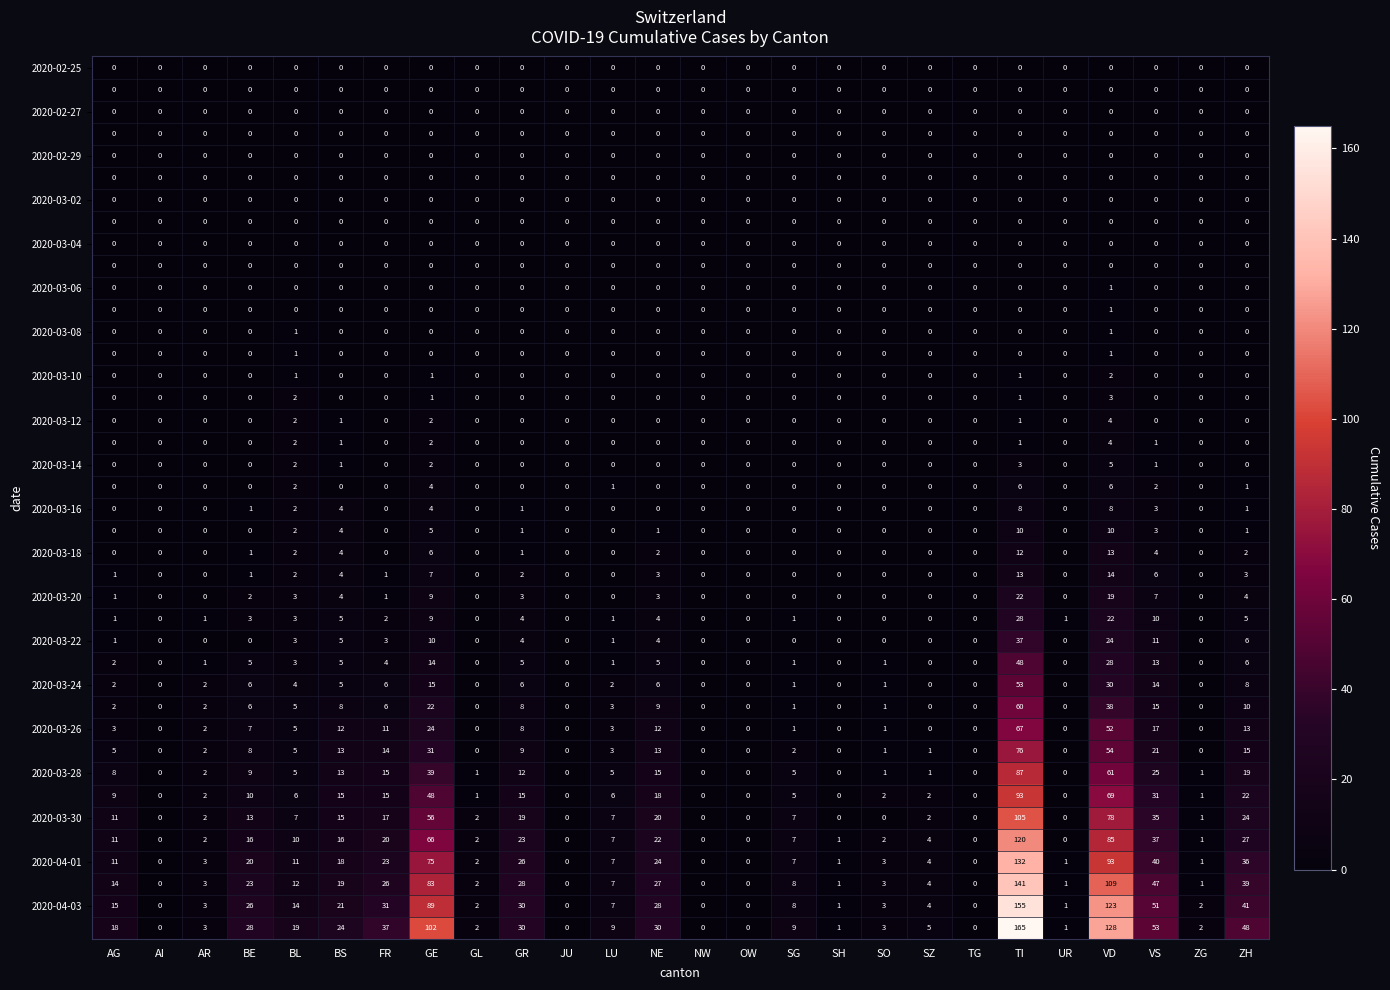

At which category is the sum across all series the highest?

TI